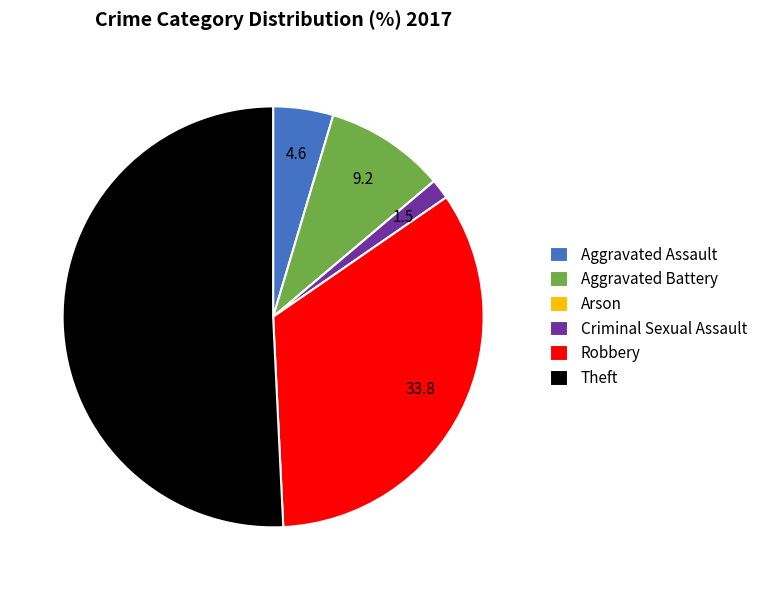

Which slice is the largest?

Theft